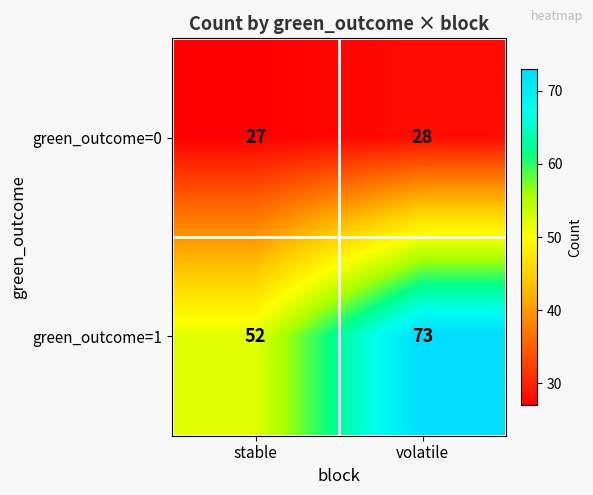

Rank the series by their maximum value, from lowest to highest.

green_outcome=0, green_outcome=1